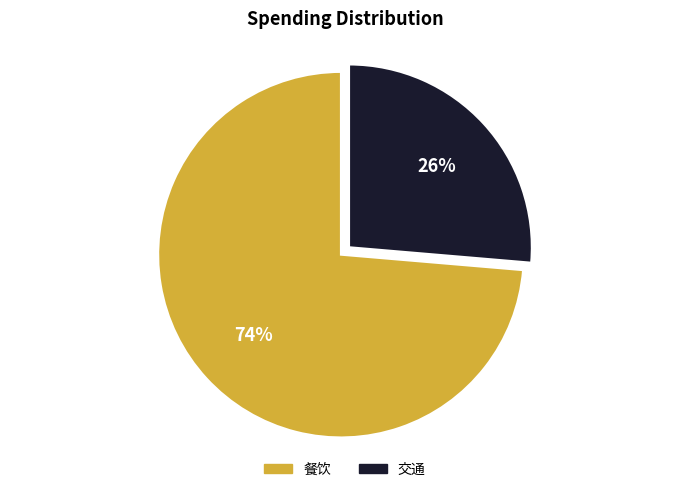

Which category has the biggest portion of the pie?

餐饮